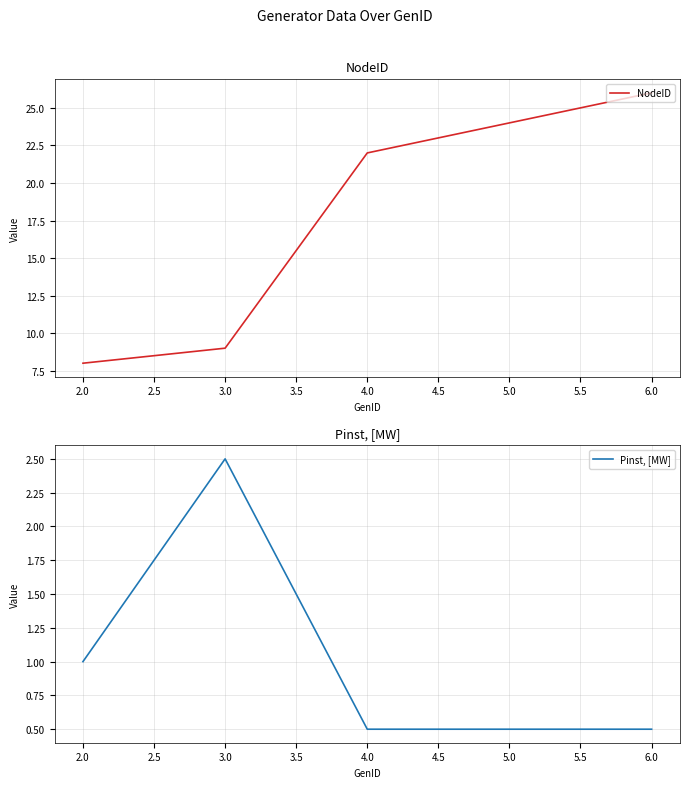

Reading left to right, extract all data points from this chart.

NodeID: 8.0	9.0	22.0	24.0	26.0
Pinst, [MW]: 1.0	2.5	0.5	0.5	0.5